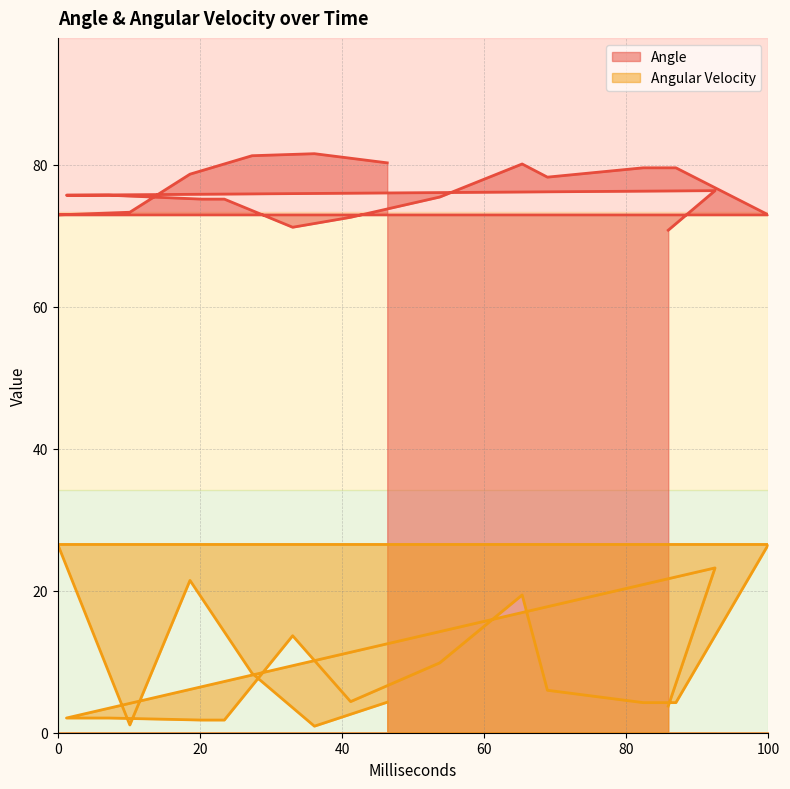

The Angular Velocity series shows 7.2 at 462051. True or false?

False